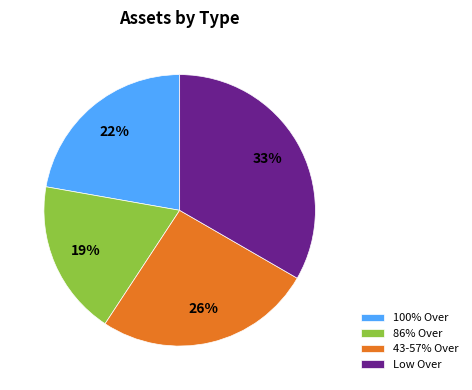

To the nearest percent, what percentage of the pie is 43-57% Over?

26%